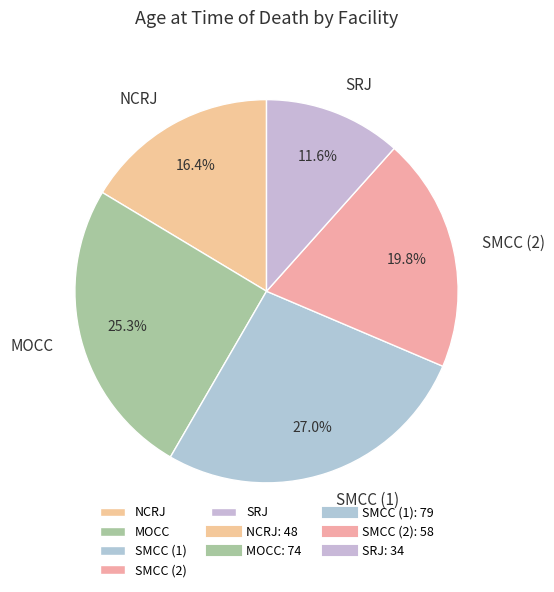

Does SMCC (2) account for over 50% of the chart?

No